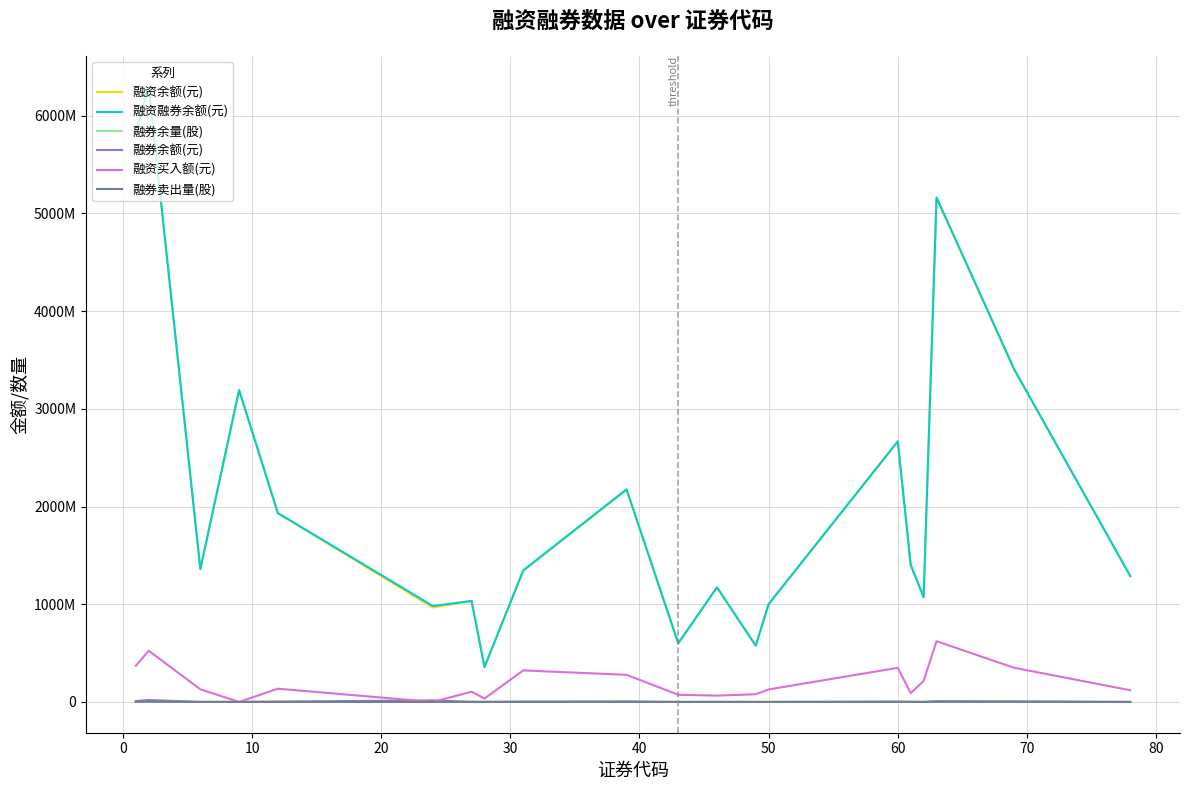

At how many categories does at least one series exceed 1467128133?

8